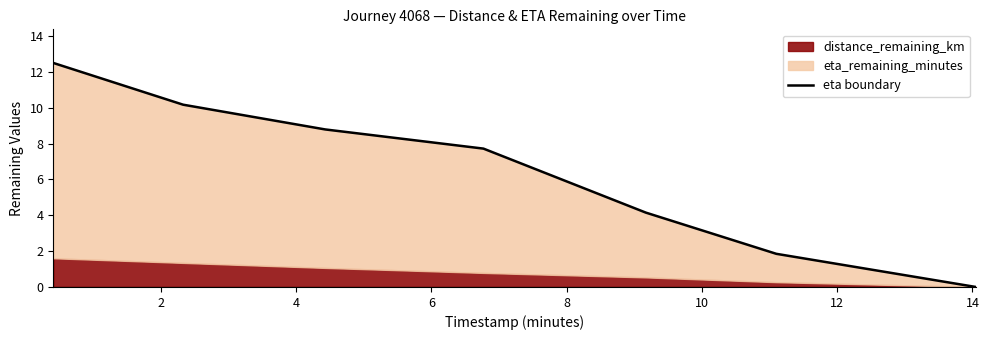

What is the difference between the second highest and minimum values?

10.2